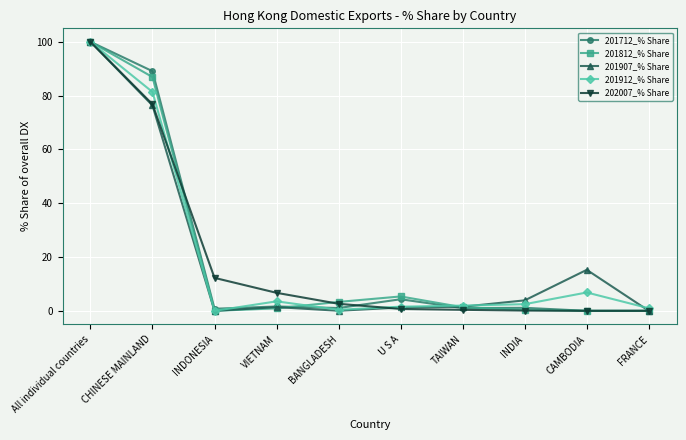

What is the maximum value for 201812_% Share?

100.0